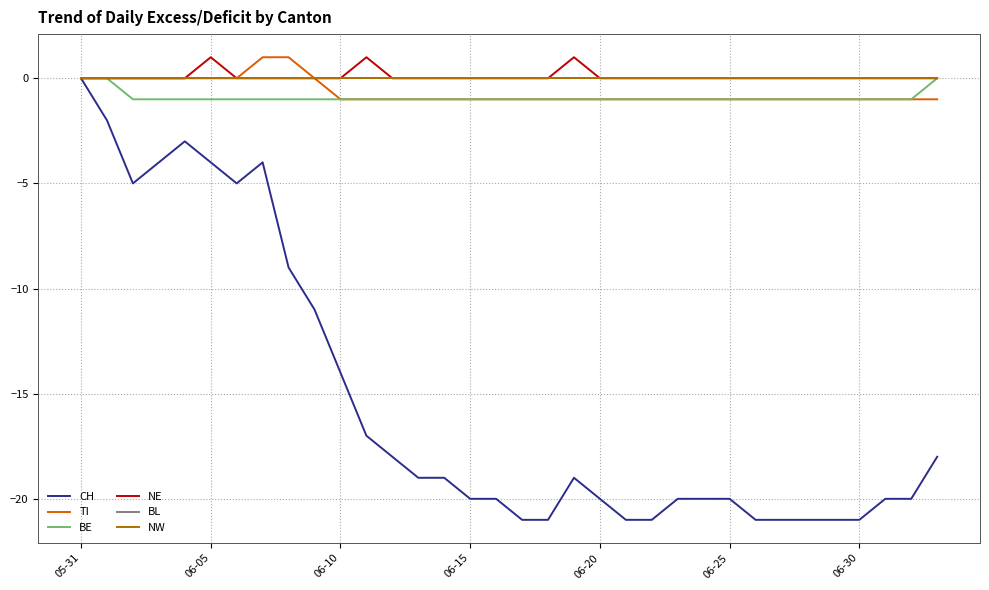

Does the chart display data point markers on the line(s)?

No